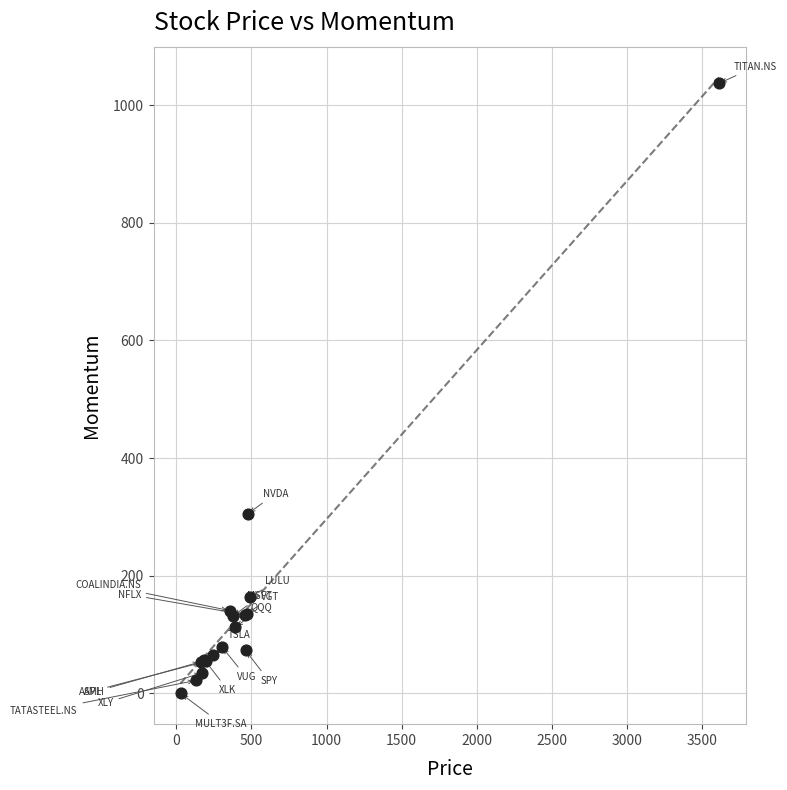

What Y value in the scatter plot is closest to 518?

305.1